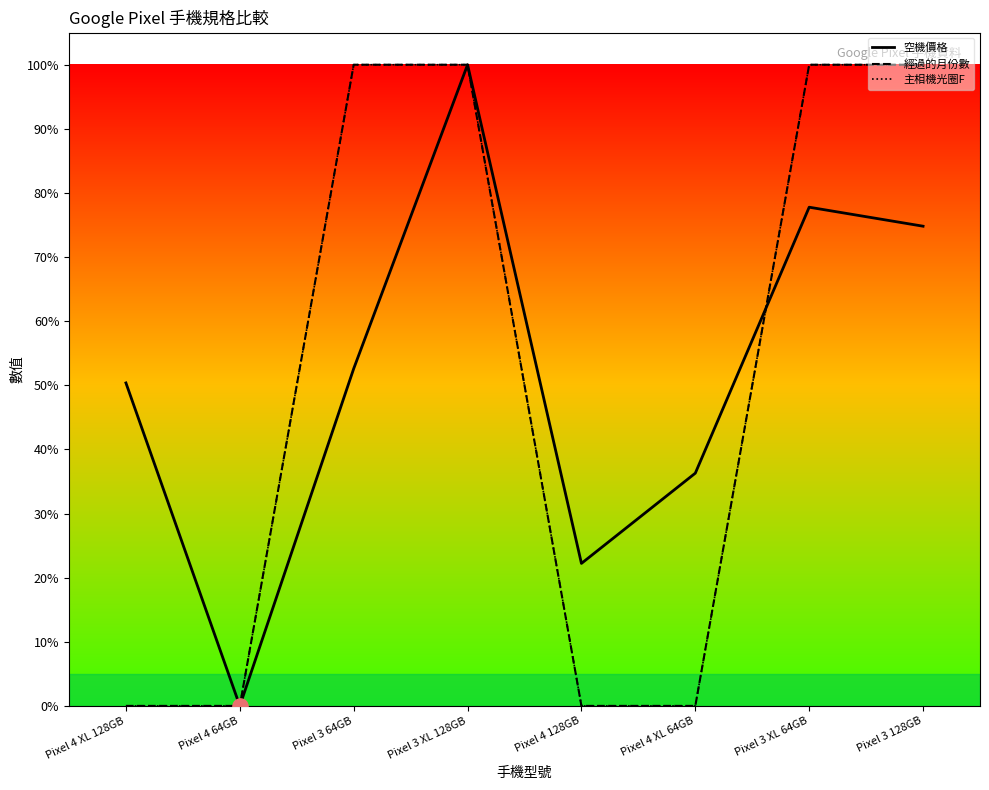

What is the total value across all series at Pixel 3 XL 128GB?

300.0